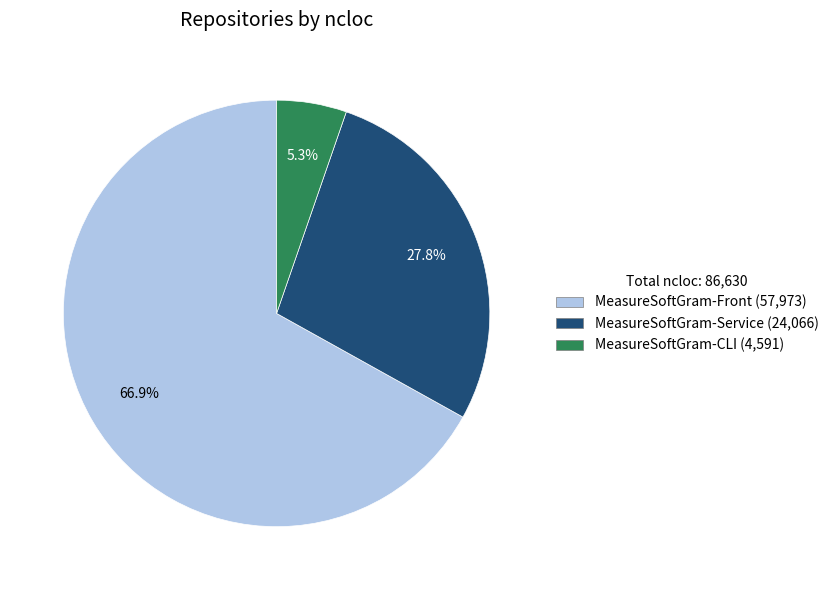

Does any single category account for the majority?

Yes